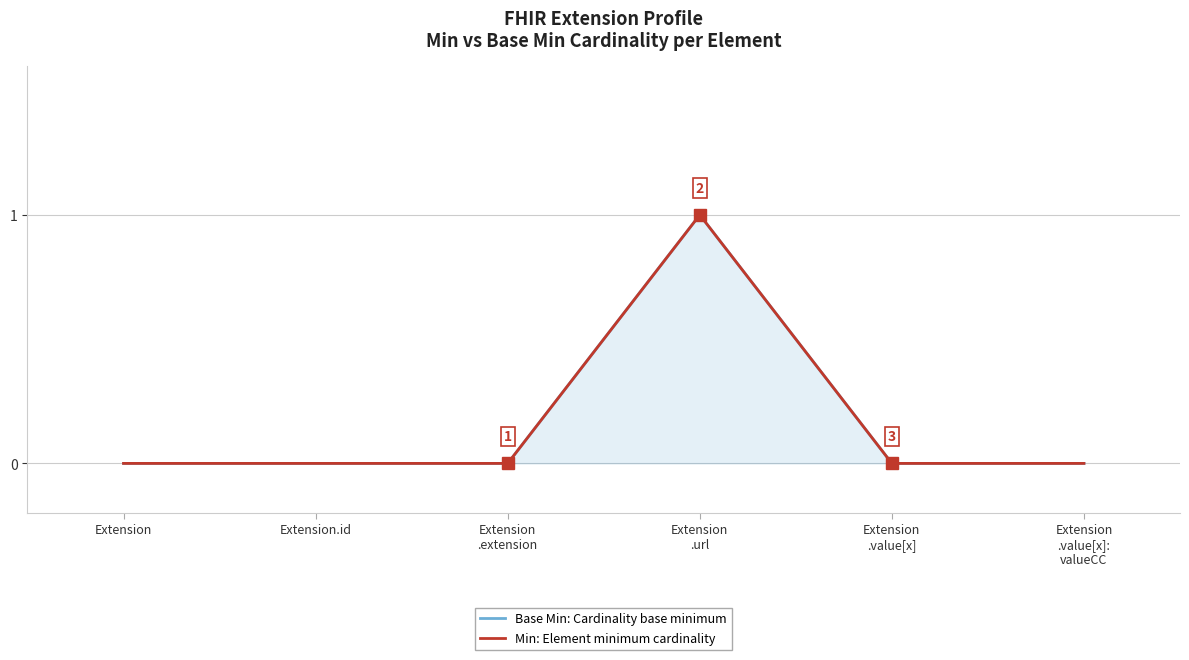

What are all the series names shown in the legend?

Base Min: Cardinality base minimum, Min: Element minimum cardinality